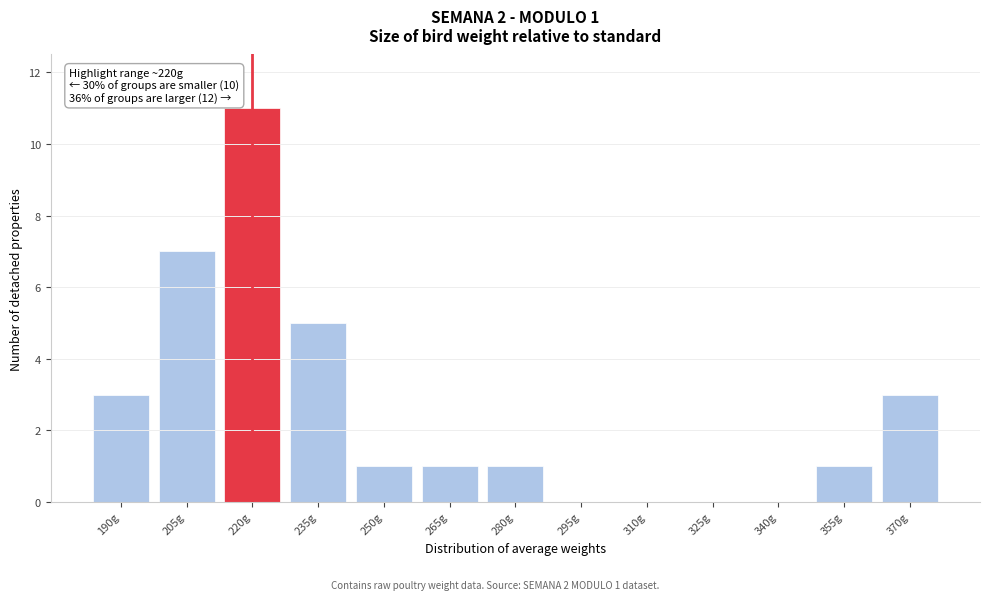

Reading left to right, what are all the values shown in this chart?

190g=3	205g=7	220g=11	235g=5	250g=1	265g=1	280g=1	295g=0	310g=0	325g=0	340g=0	355g=1	370g=3